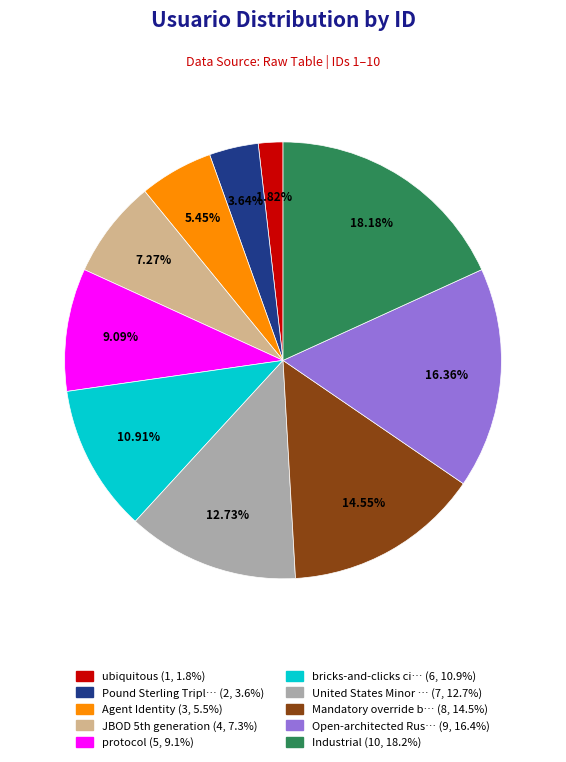

Does any single category account for the majority?

No